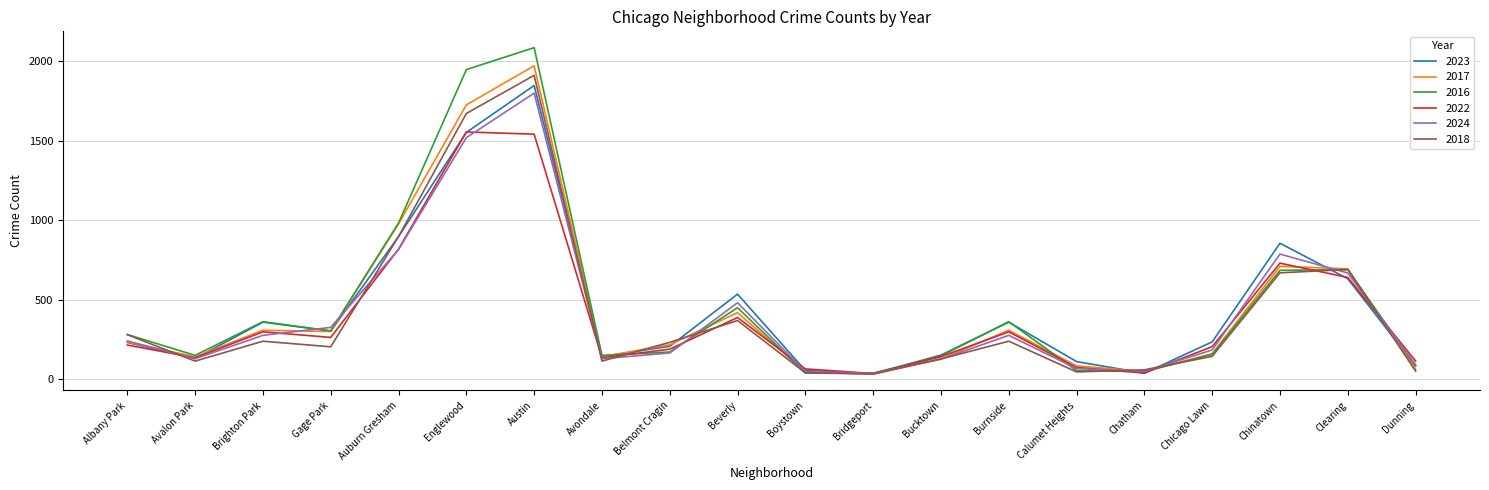

What is the highest value of the 2017 series?

1972